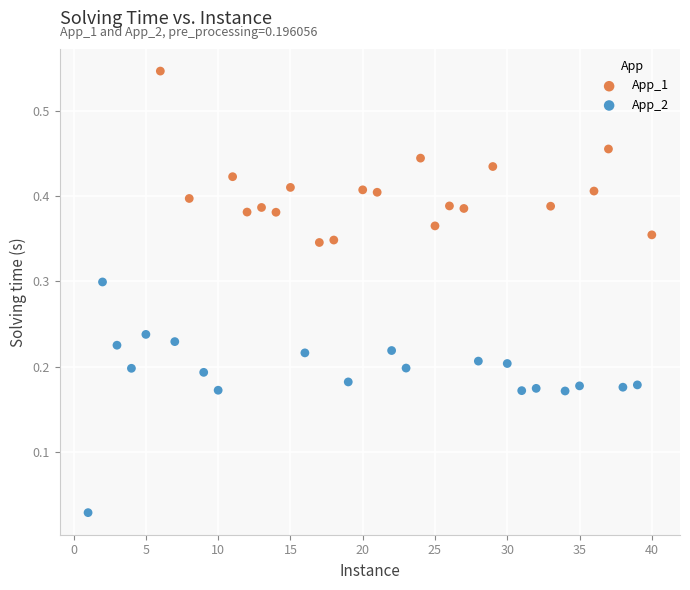

Which series reaches the minimum Y coordinate?

App_2